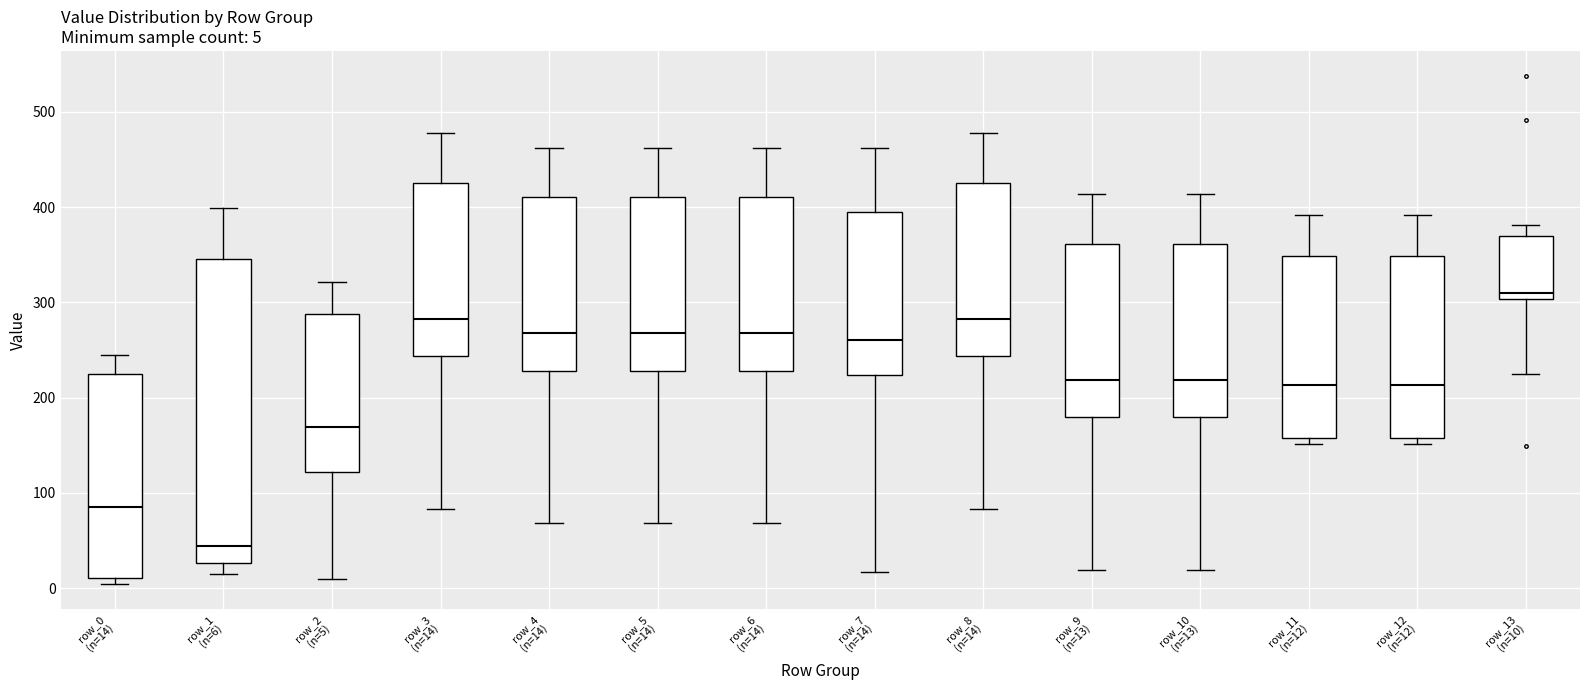

Which box's median line is the lowest?

row_1 (n=6)